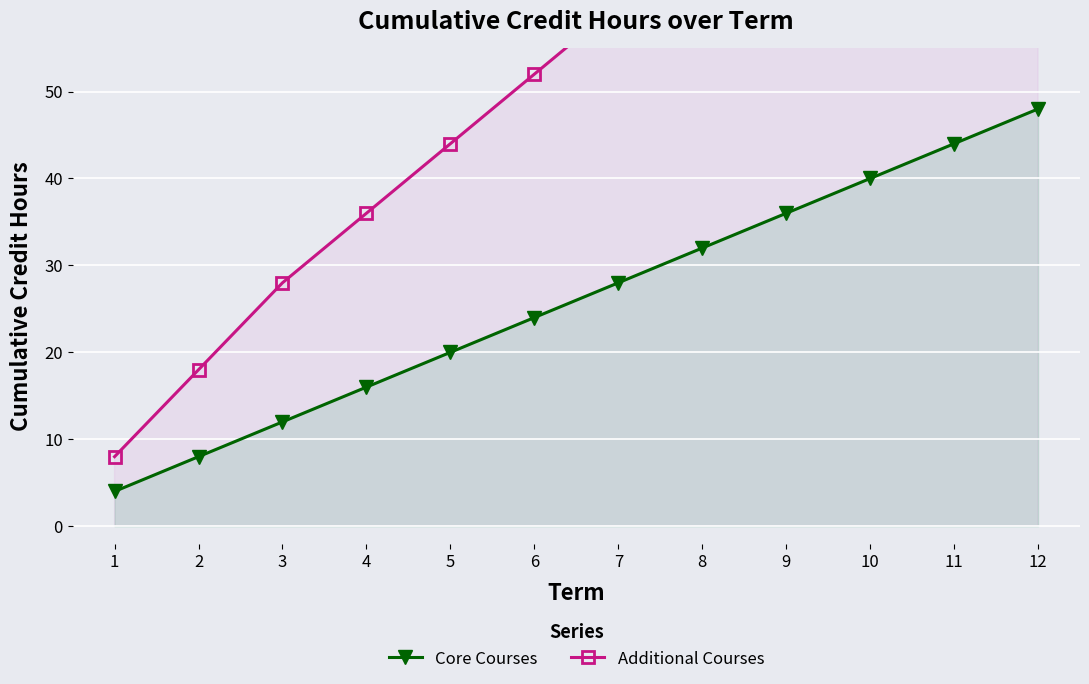

Which series has the largest range (max minus min)?

Additional Courses